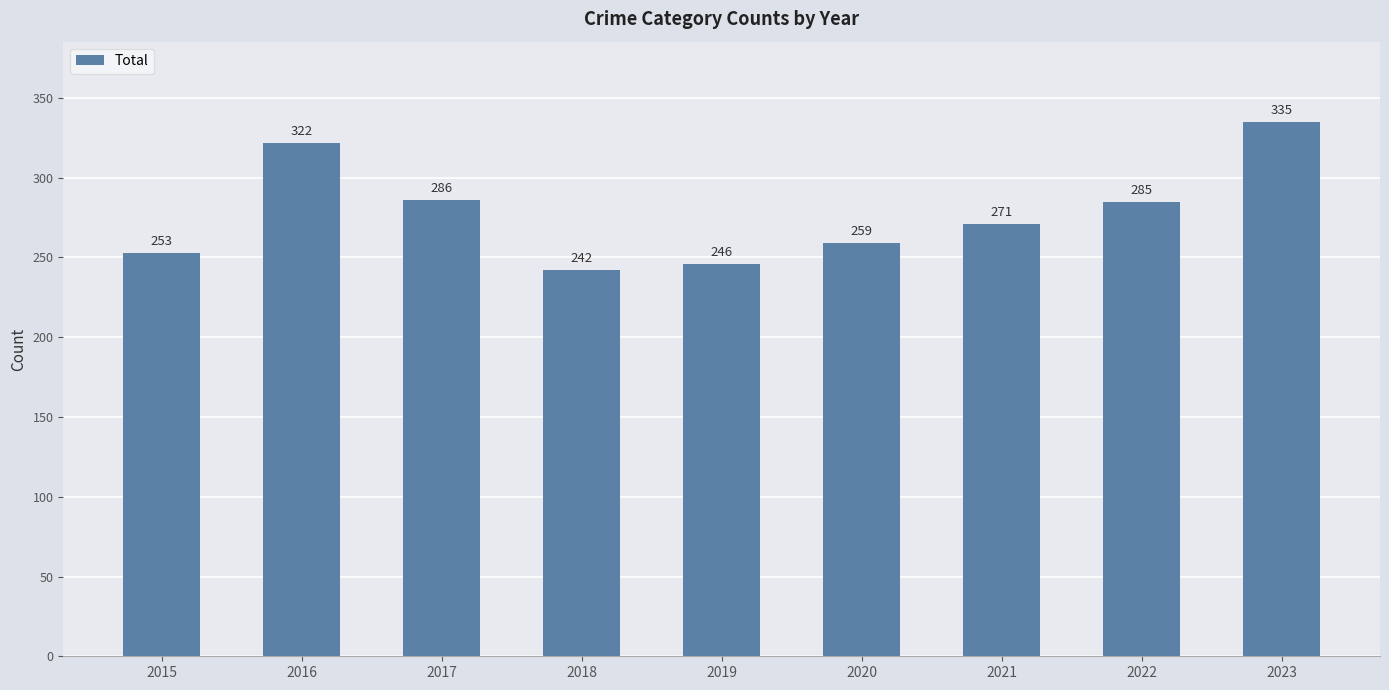

How many distinct data groups are displayed?

1